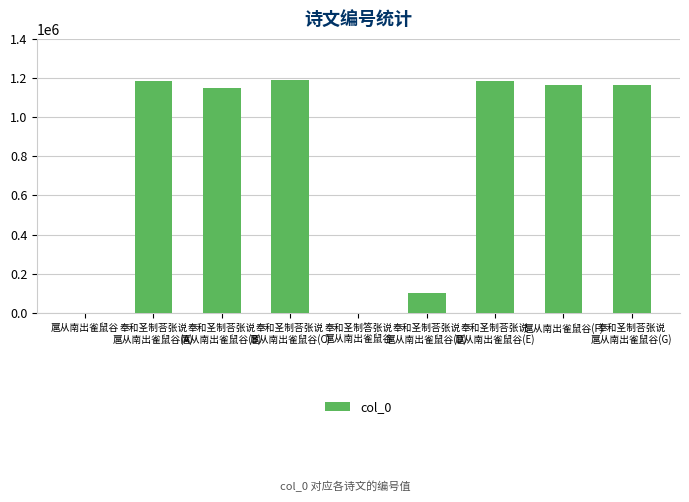

What is the greatest value displayed?

1188430